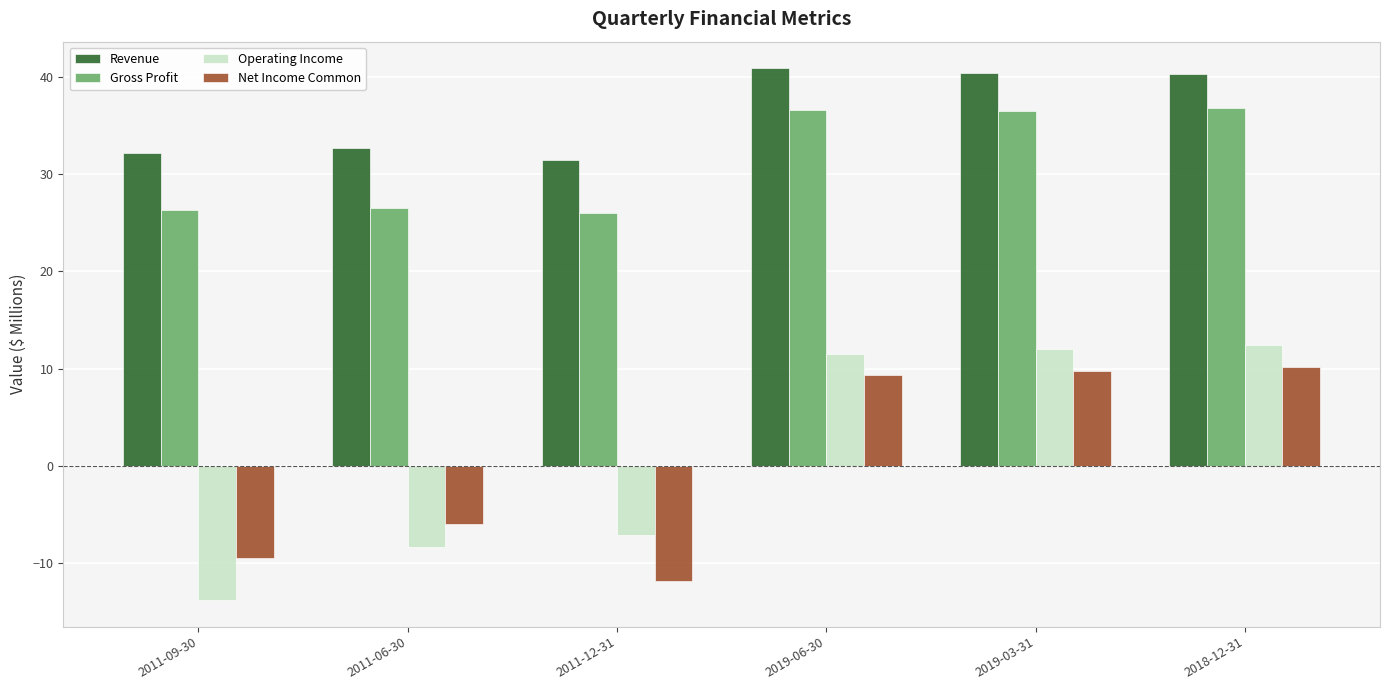

Which label corresponds to the smallest value in the chart?

2011-09-30